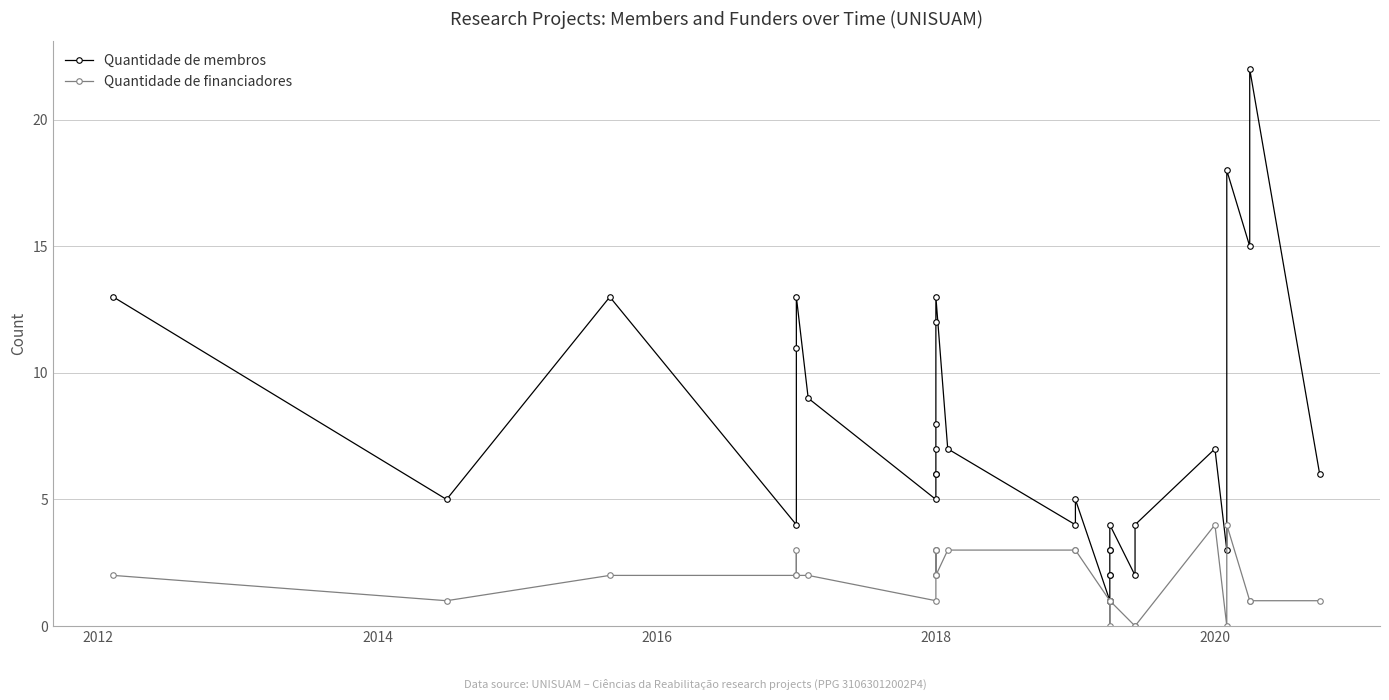

True or false: Quantidade de financiadores and Quantidade de membros cross at least once.

False